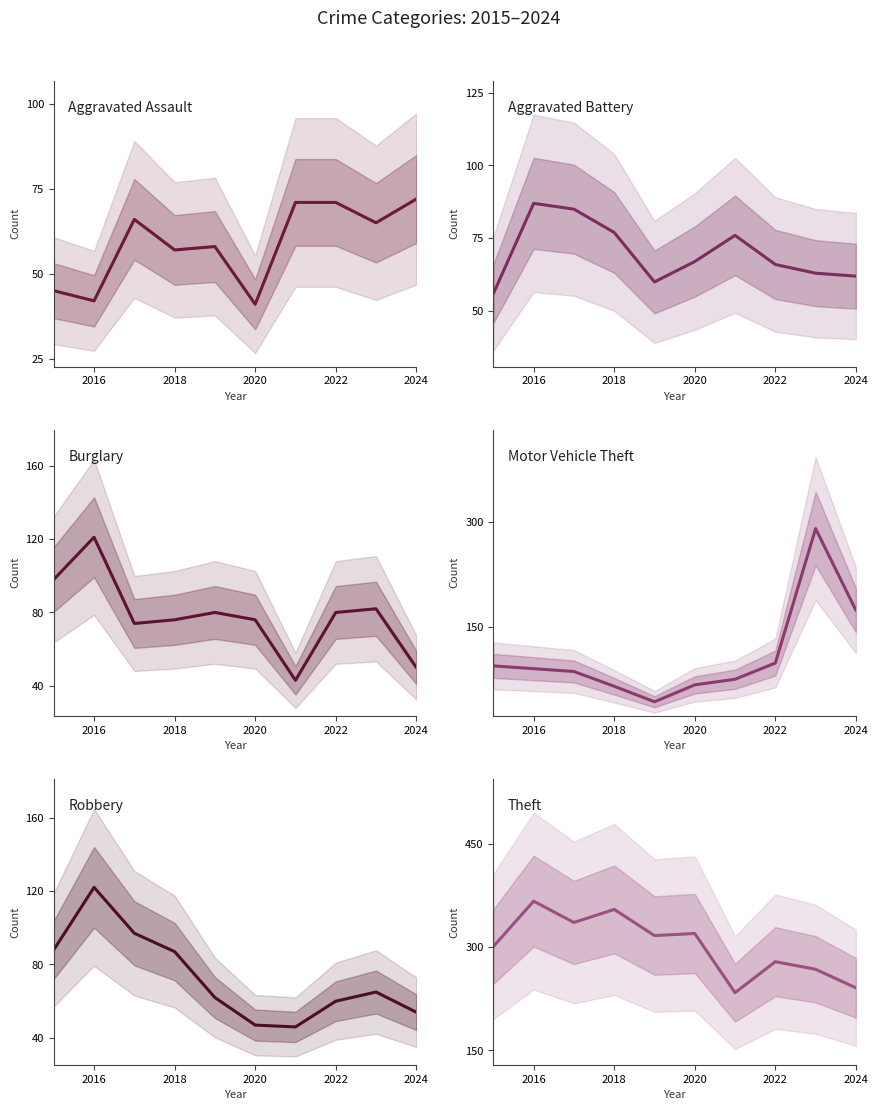

How many intersections are there between Burglary and Aggravated Battery?

5